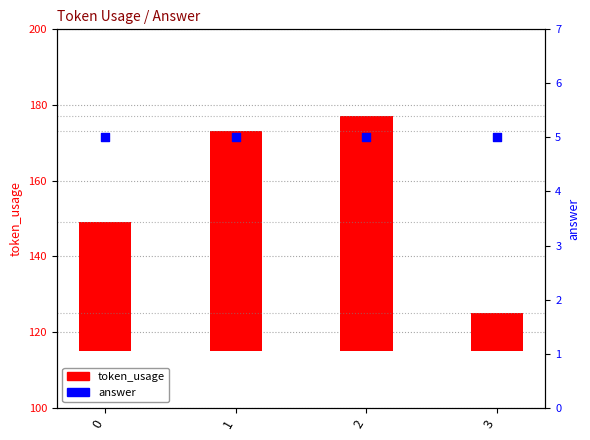

Which series reaches the maximum Y coordinate?

token_usage